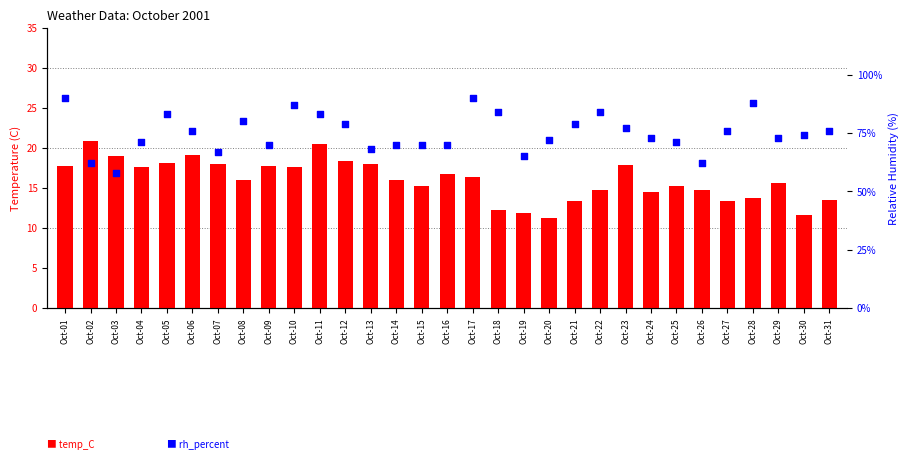

Is the value of rh_percent at Oct-11 greater than the value of temp_C at Oct-05?

Yes